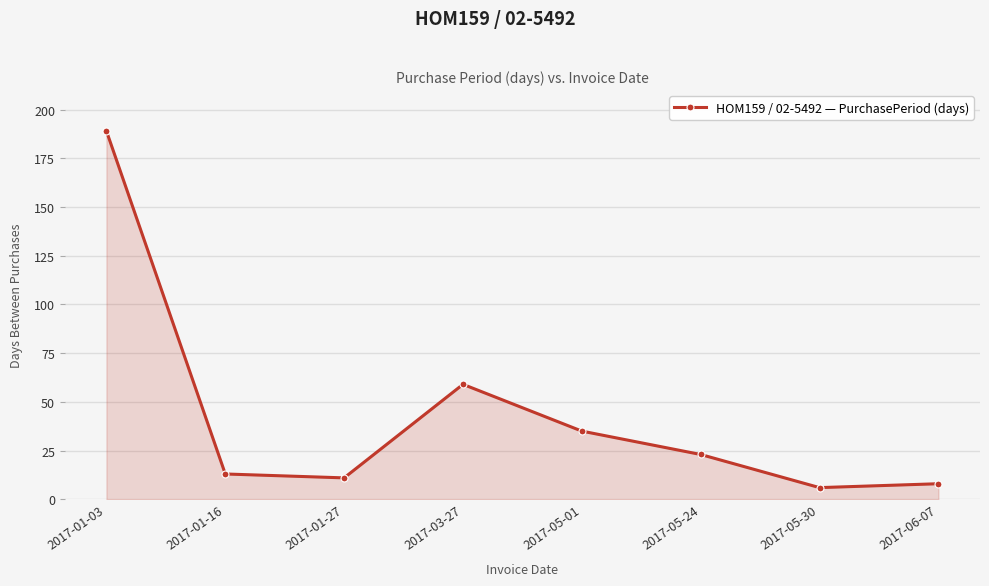

How many series are shown in this chart?

1